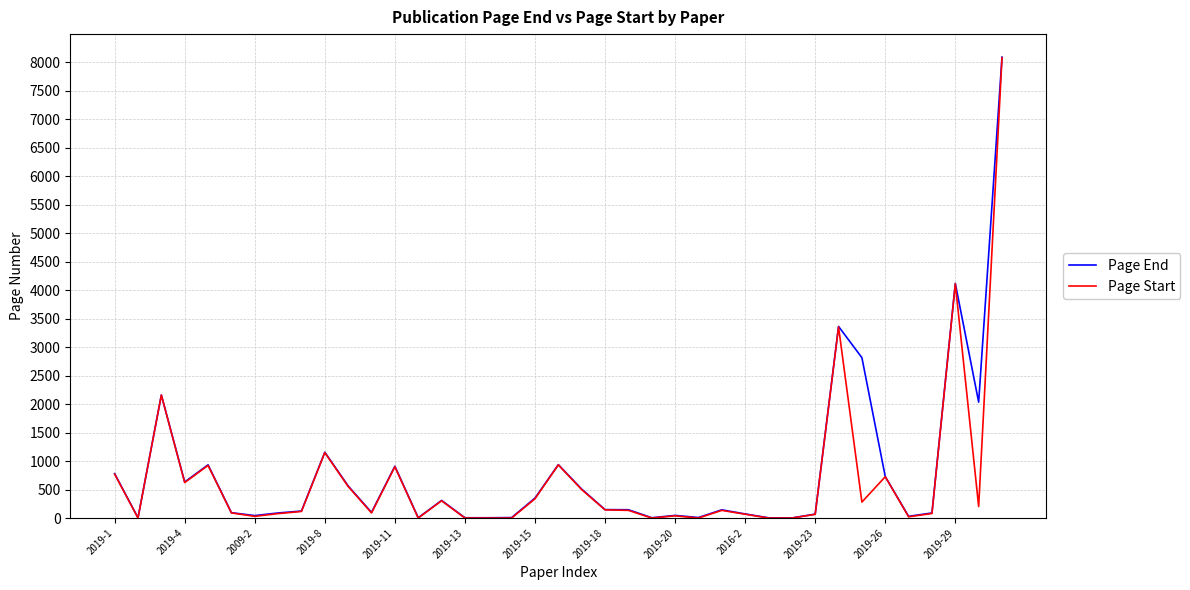

True or false: Page End has more than 1 points higher than both neighbors.

True